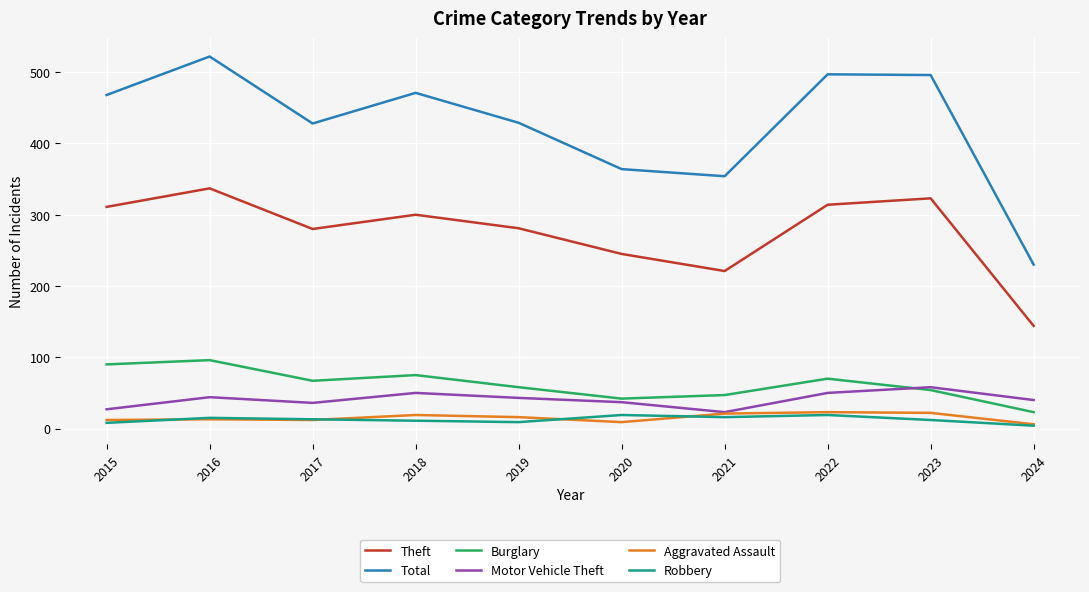

What is the difference between the Total values at 2020 and 2019?

65